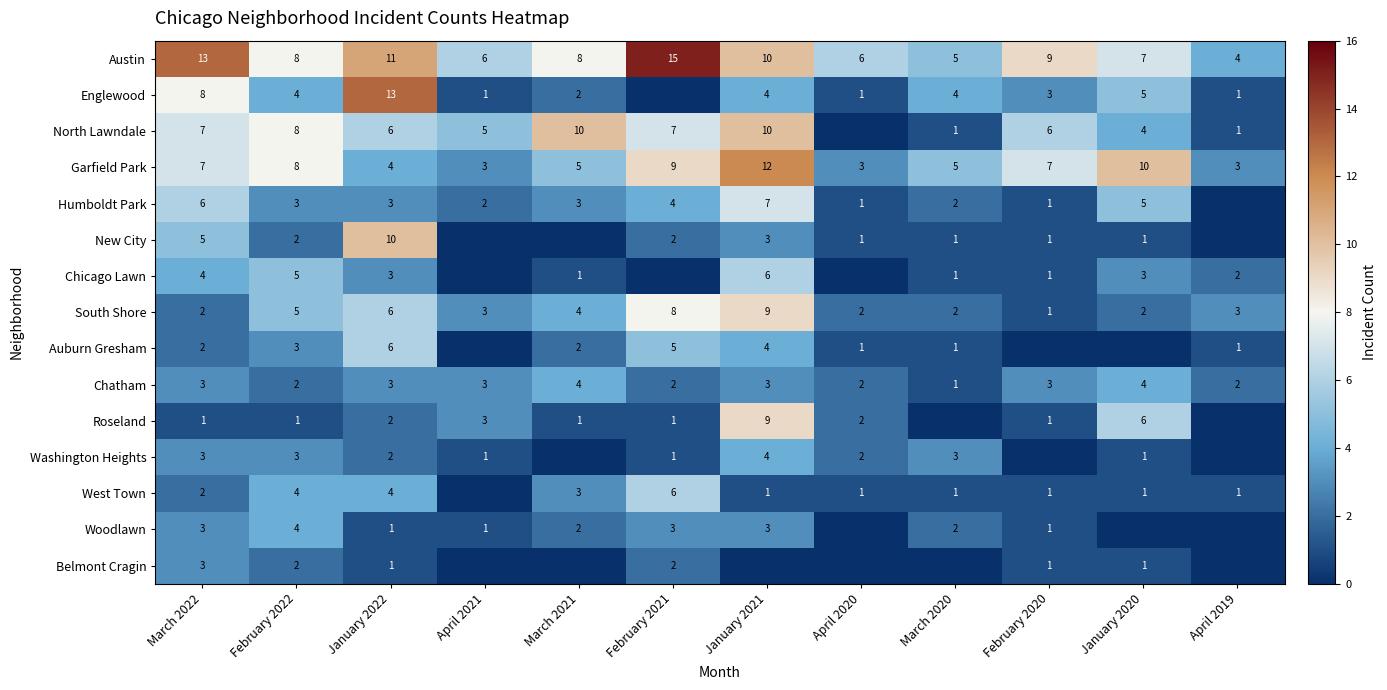

What is the difference between the highest and lowest values at February 2020?

9